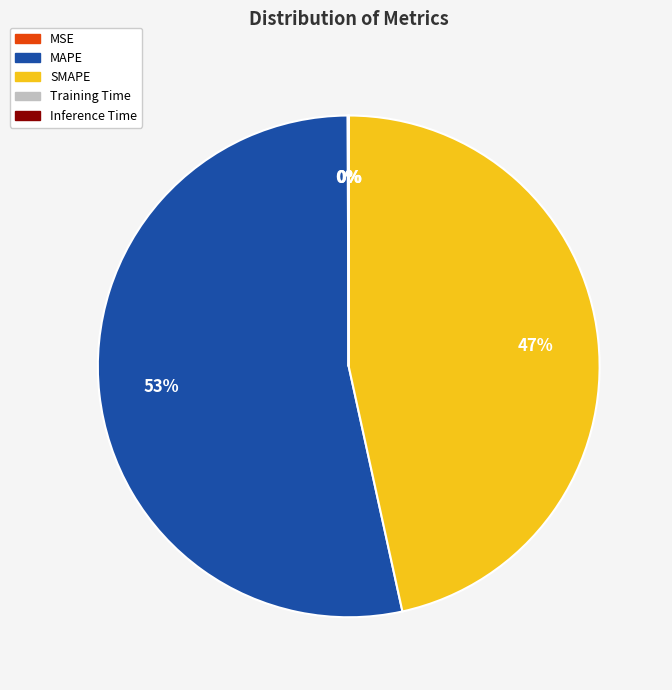

What is the largest slice in the pie chart?

MAPE